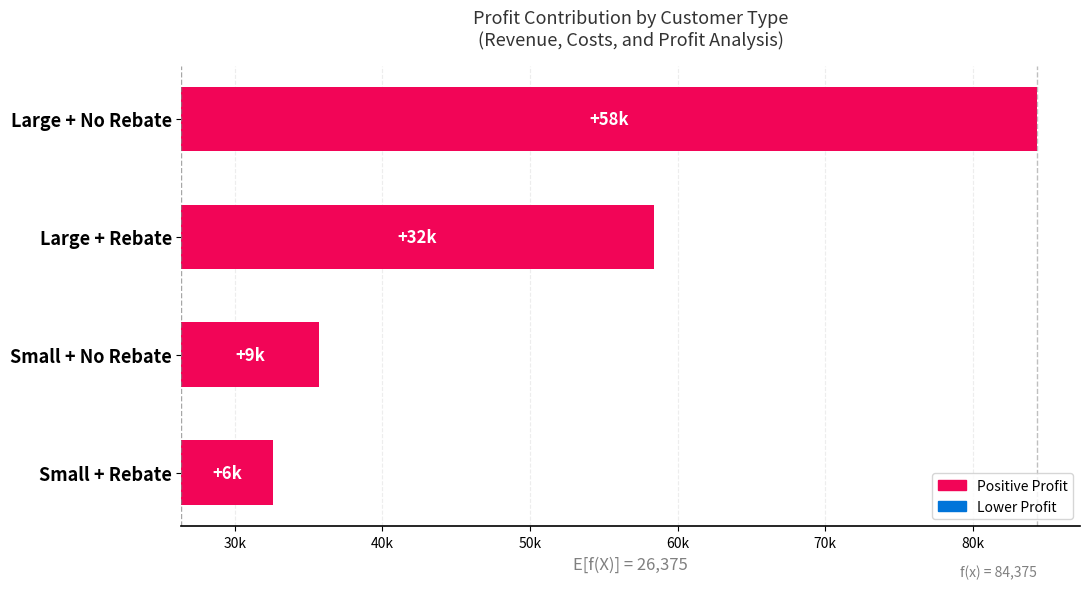

How many bars are there in total?

4